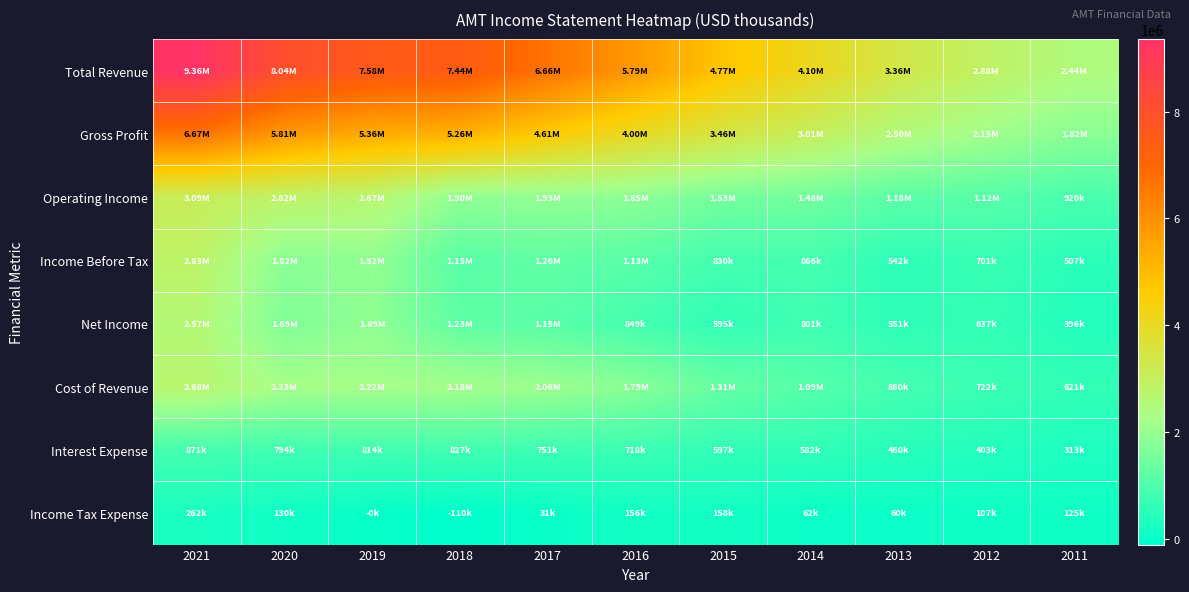

Rank the series at 2018 from lowest to highest value.

Income Tax Expense, Interest Expense, Income Before Tax, Net Income, Operating Income, Cost of Revenue, Gross Profit, Total Revenue